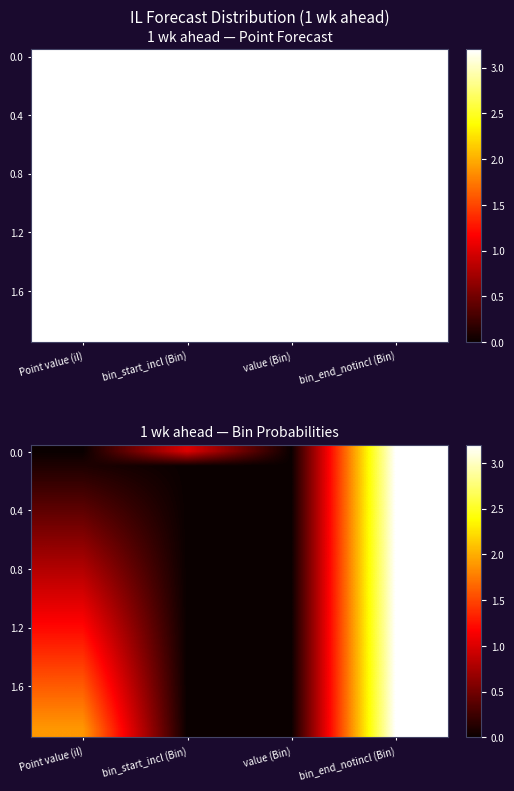

The value of 0.4 at value (Bin) is 0.0. True or false?

True